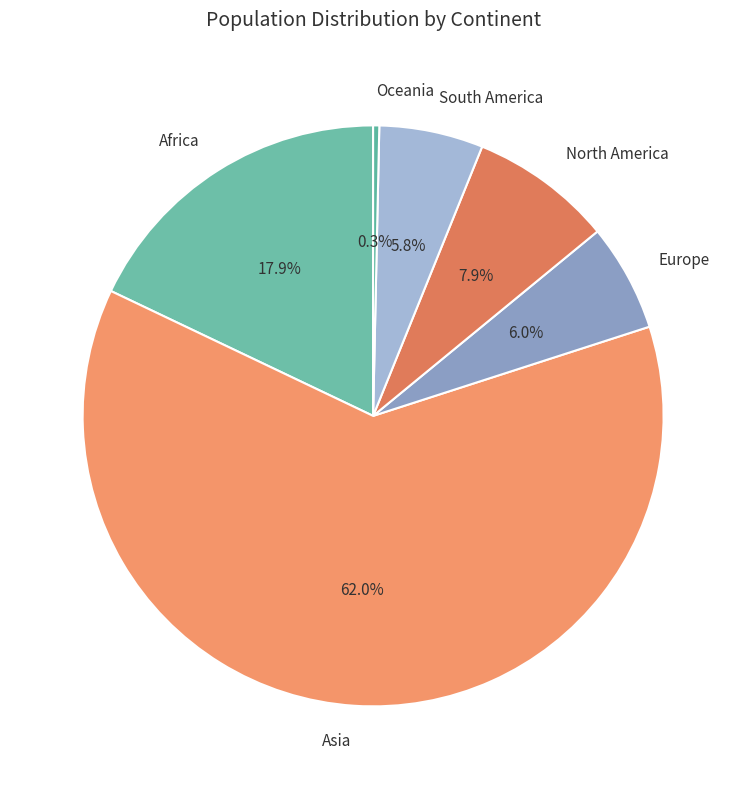

To the nearest percent, what is the combined percentage of South America and North America?

14%